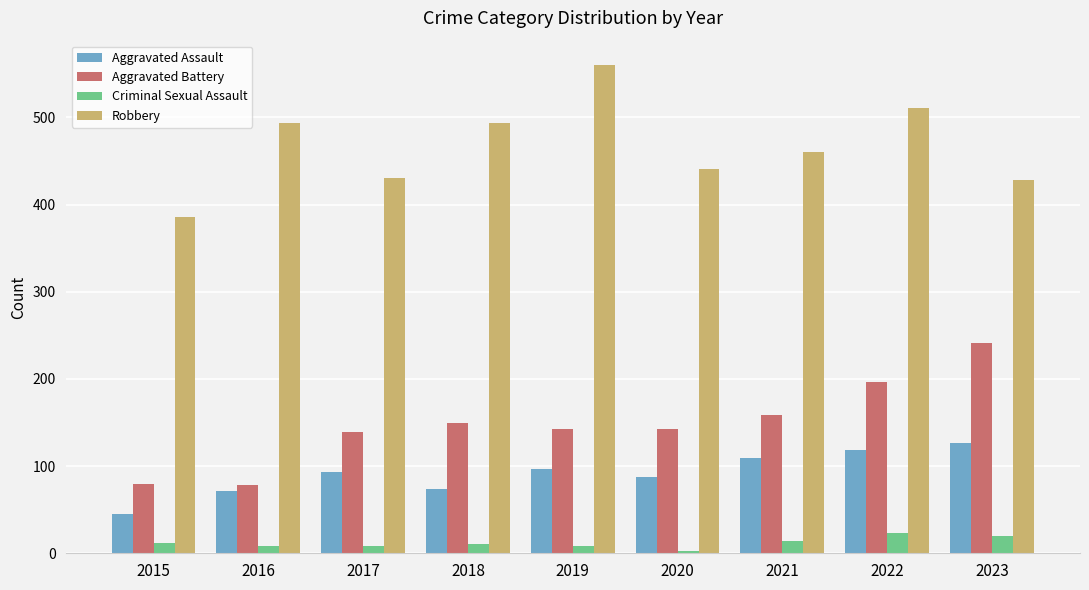

What is the sum of all Aggravated Assault values?

821